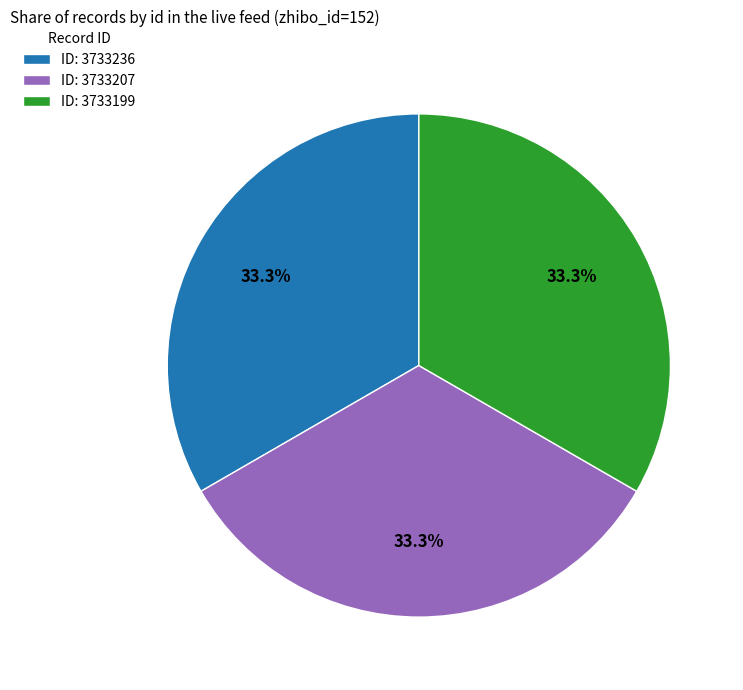

Approximately how many times larger is the value at ID: 3733199 compared to ID: 3733236?

1.0